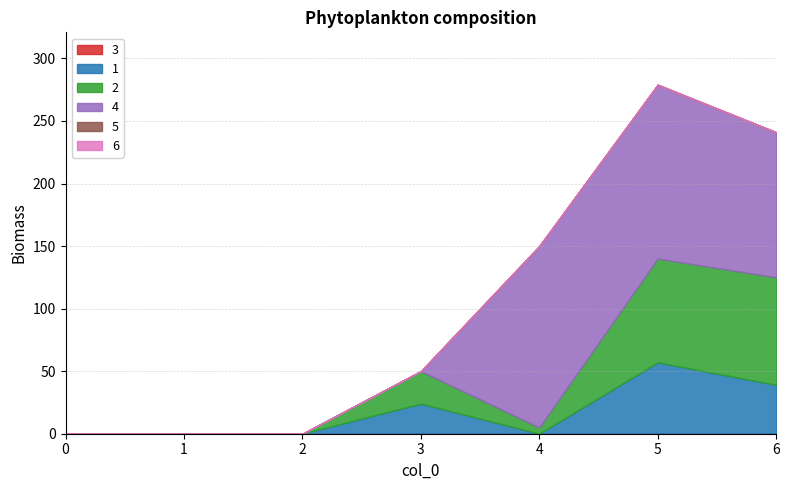

Between 4 and 3, which is larger?

4